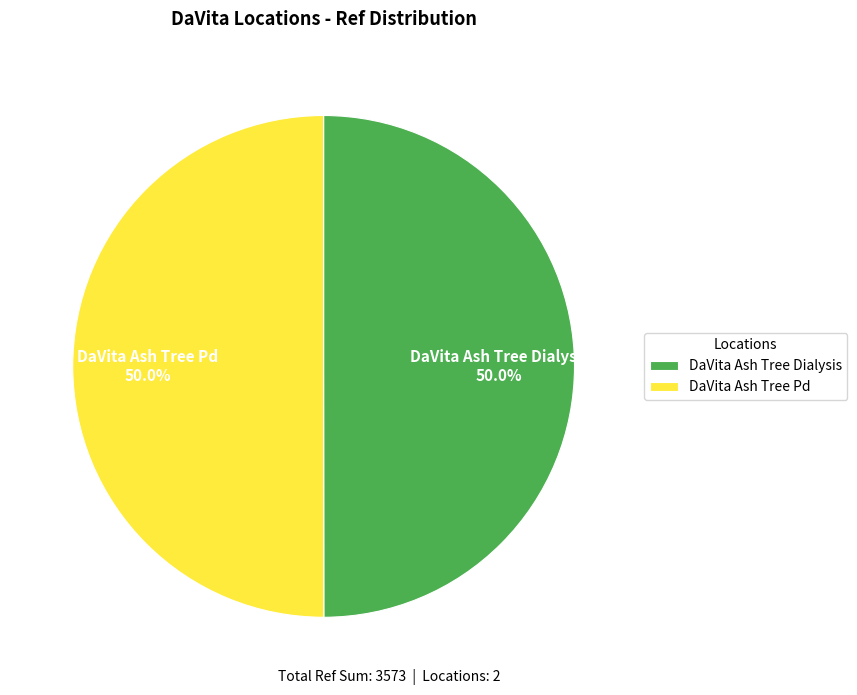

Combined, what portion of the pie is DaVita Ash Tree Pd and DaVita Ash Tree Dialysis?

100.0%